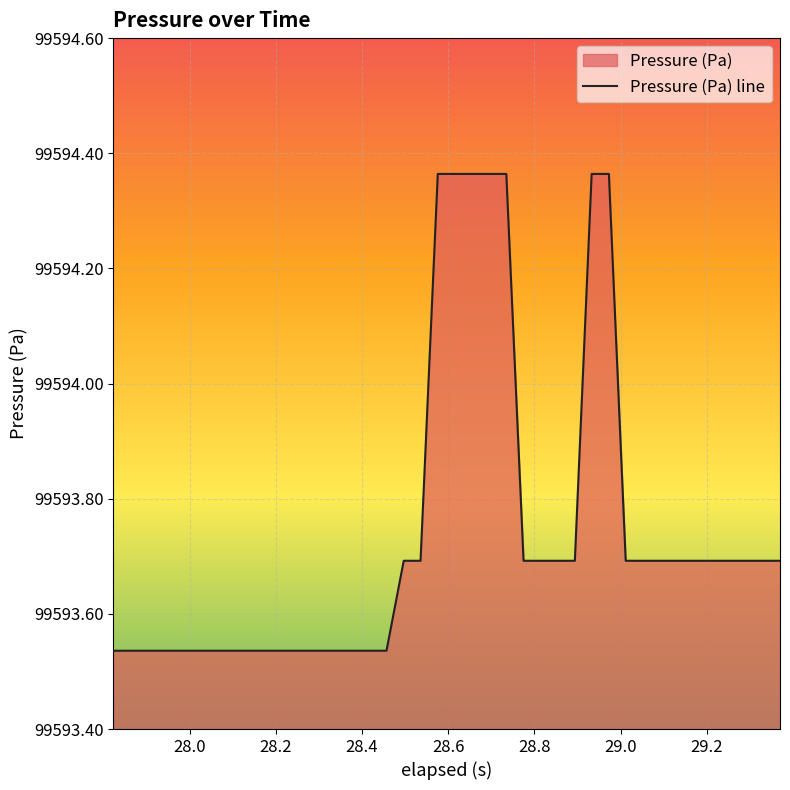

How many lines are shown in the chart?

1